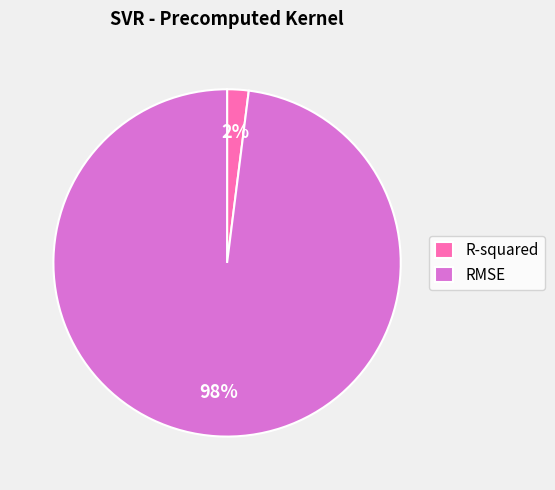

To the nearest percent, what is the difference between the R-squared and RMSE slice percentages?

96%